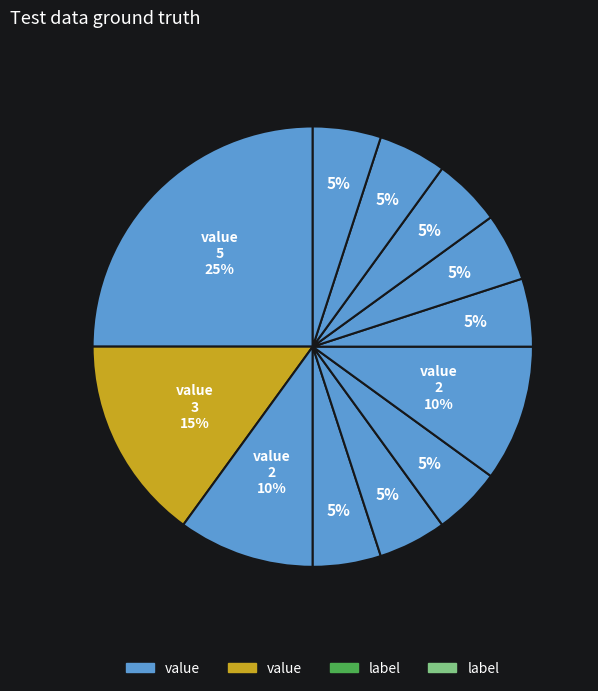

Is there any slice that represents more than half of the pie?

No